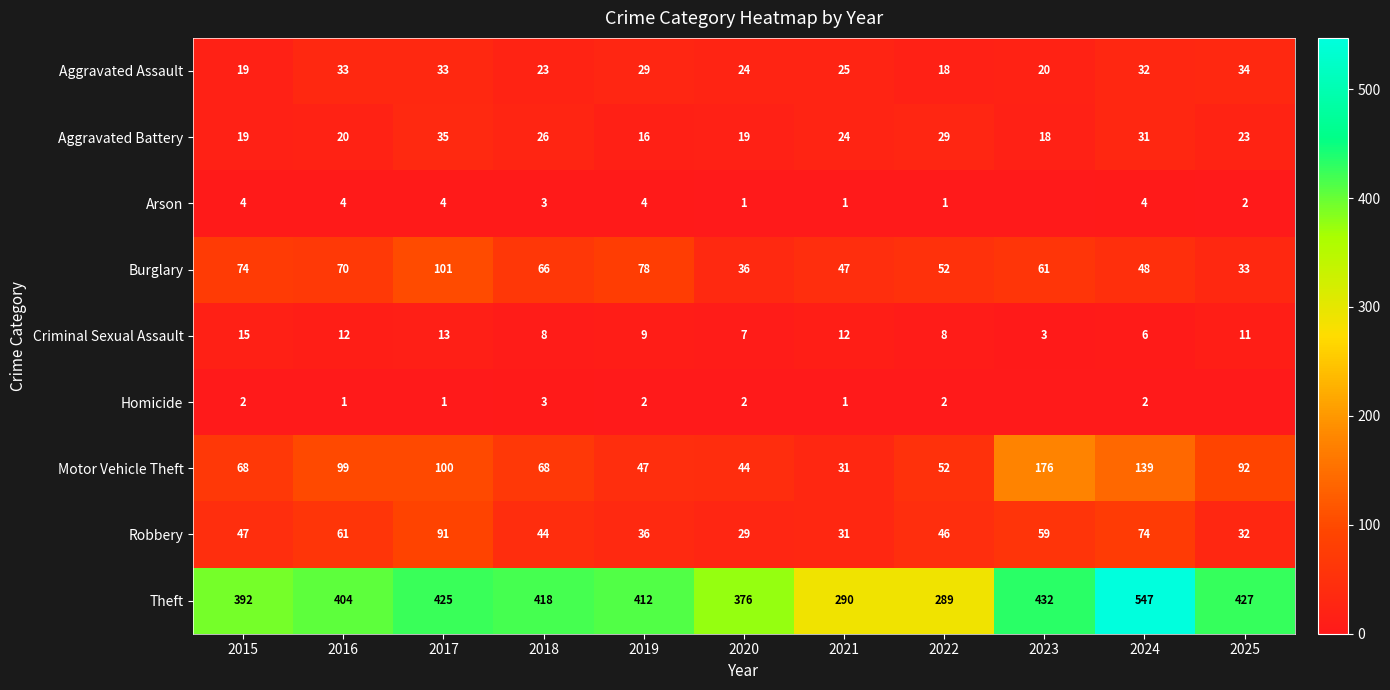

At 2019, list the series in order from largest to smallest.

Theft, Burglary, Motor Vehicle Theft, Robbery, Aggravated Assault, Aggravated Battery, Criminal Sexual Assault, Arson, Homicide